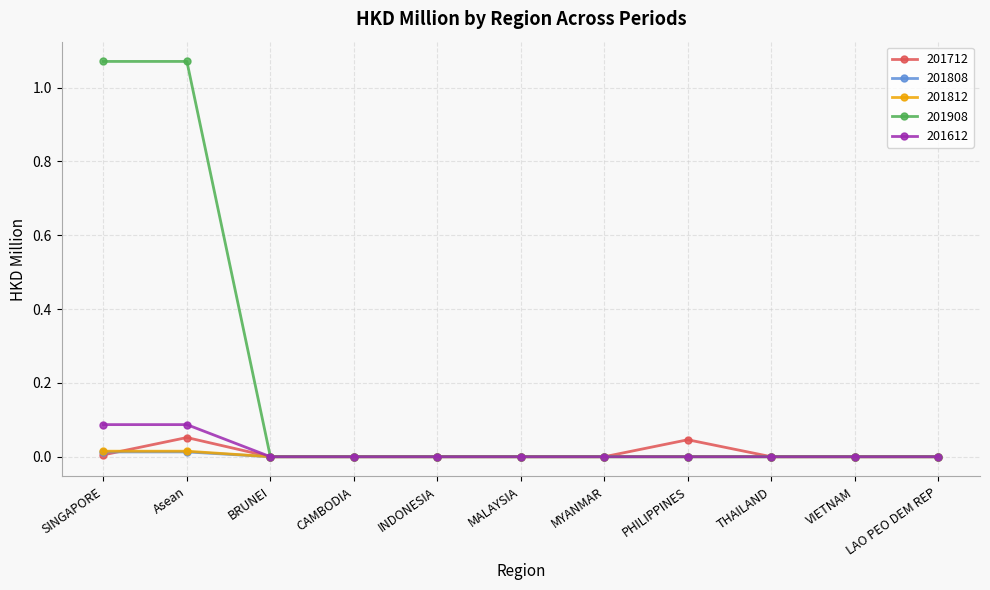

What position from the right is INDONESIA?

7